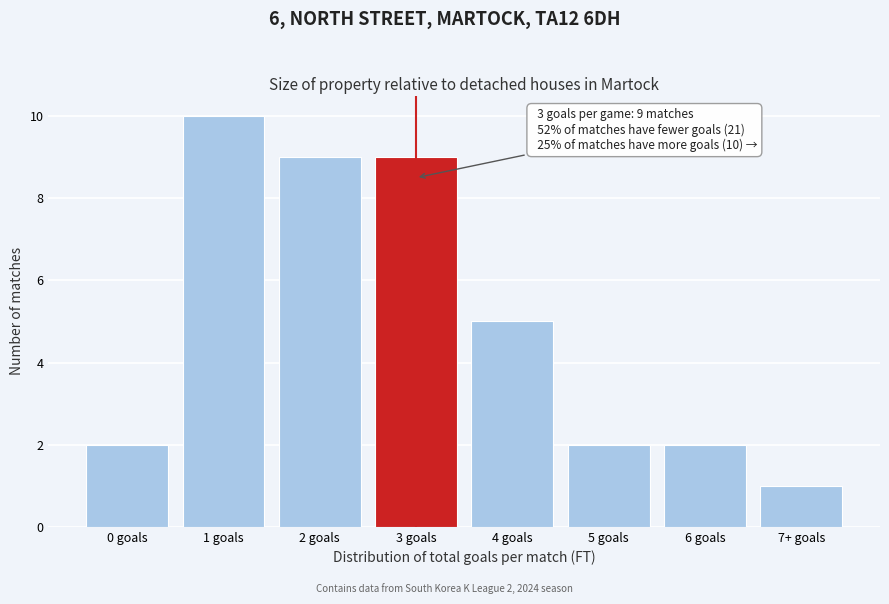

Reading left to right, what are all the values shown in this chart?

0 goals=2	1 goals=10	2 goals=9	3 goals=9	4 goals=5	5 goals=2	6 goals=2	7+ goals=1